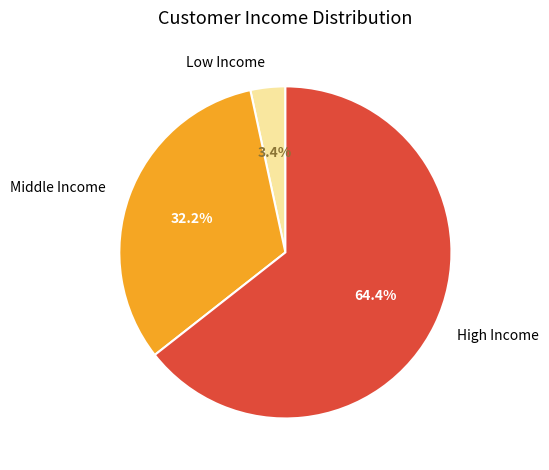

How many slices are in this pie chart?

3